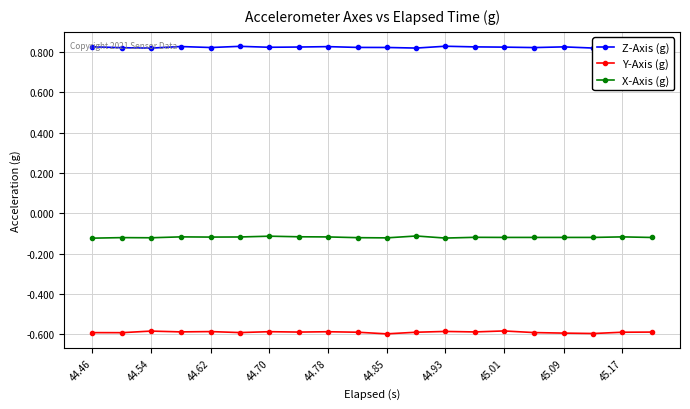

Rank the series by their maximum value, from lowest to highest.

Y-Axis (g), X-Axis (g), Z-Axis (g)